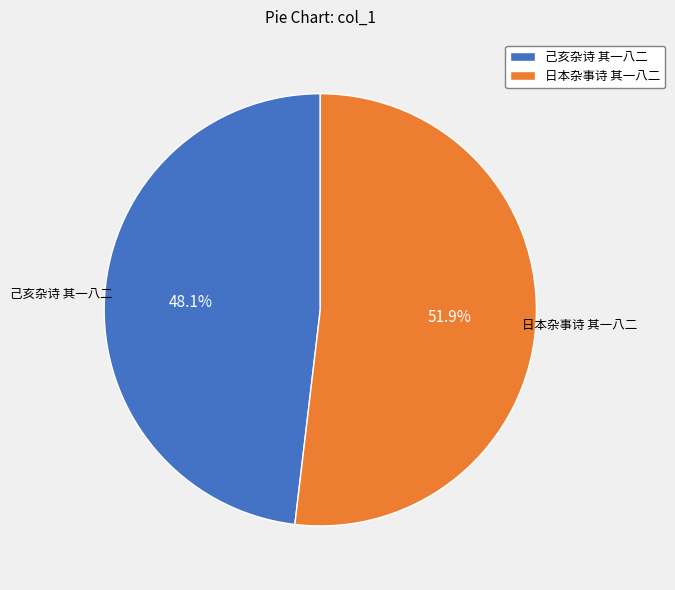

Rank the categories by value from highest to lowest.

日本杂事诗 其一八二, 己亥杂诗 其一八二